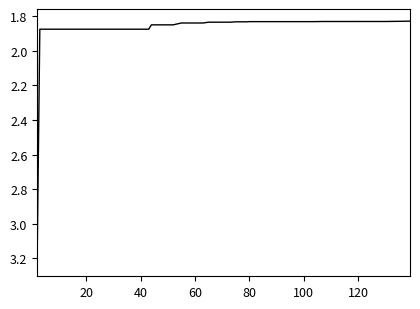

What is the difference between the maximum and minimum values?

1.4